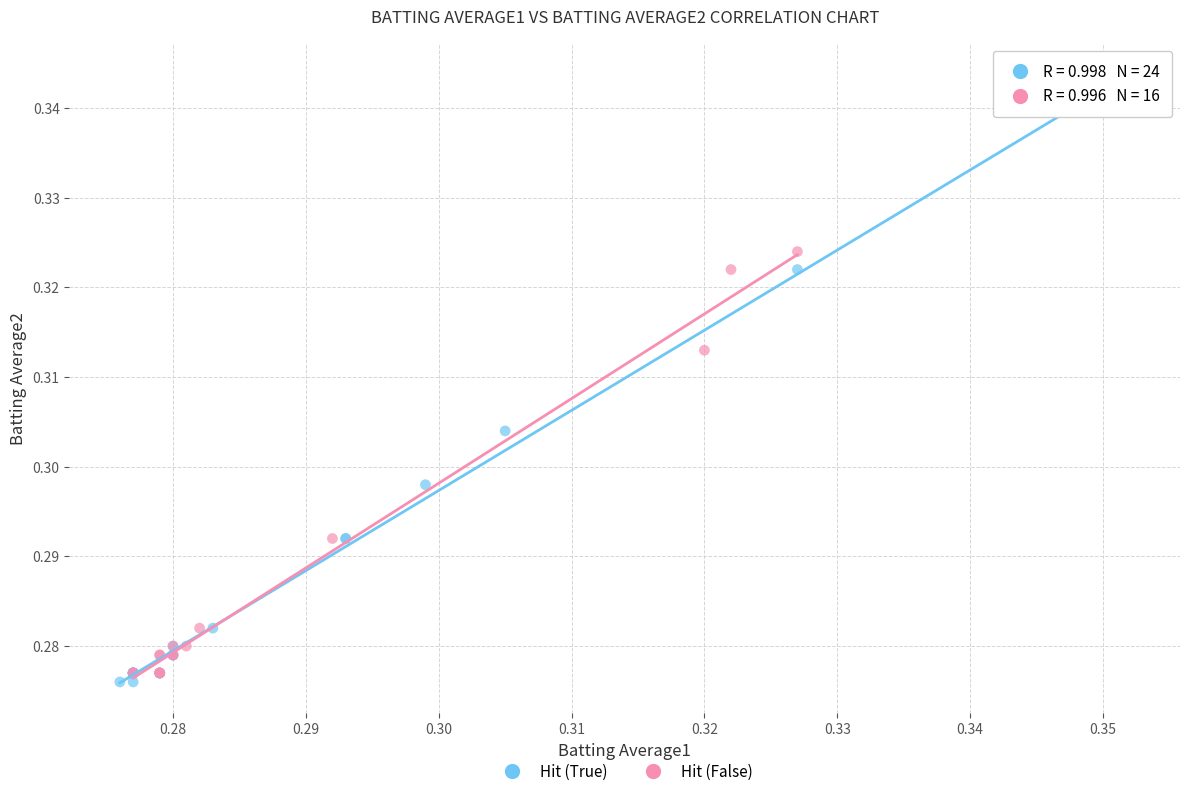

Which series contains the lowest Y value?

Hit (True)